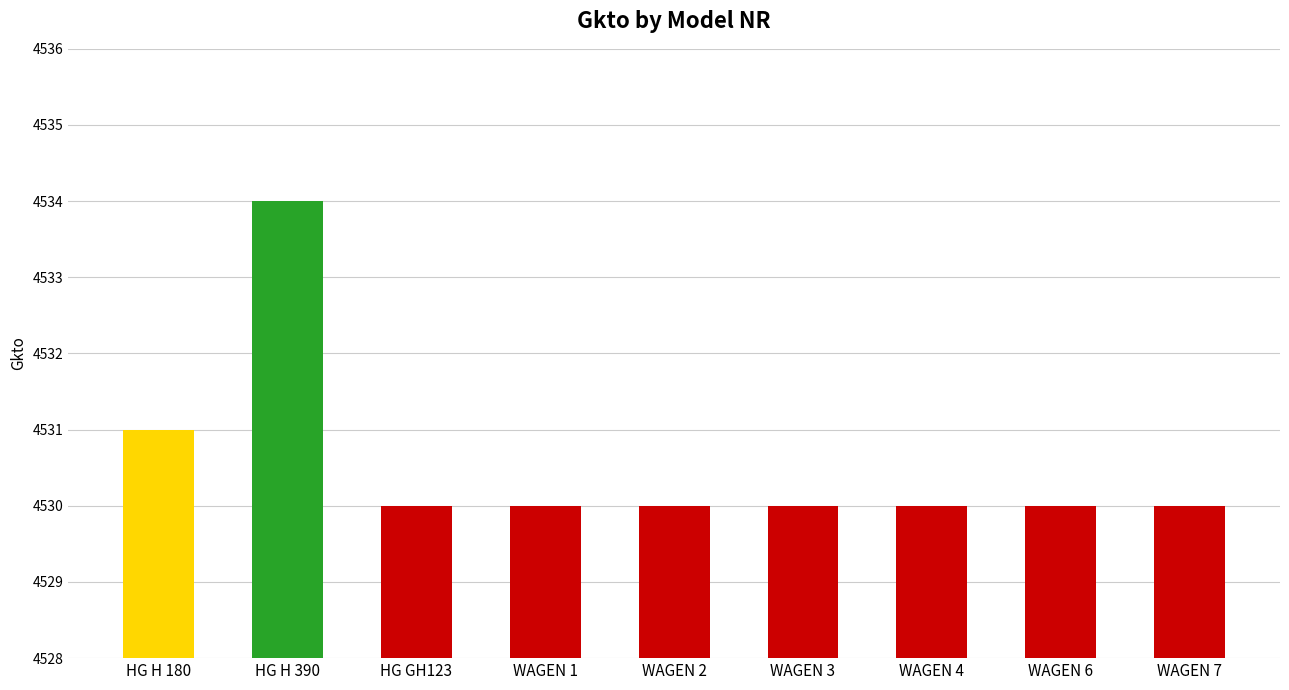

Does the chart contain stacked bars?

No